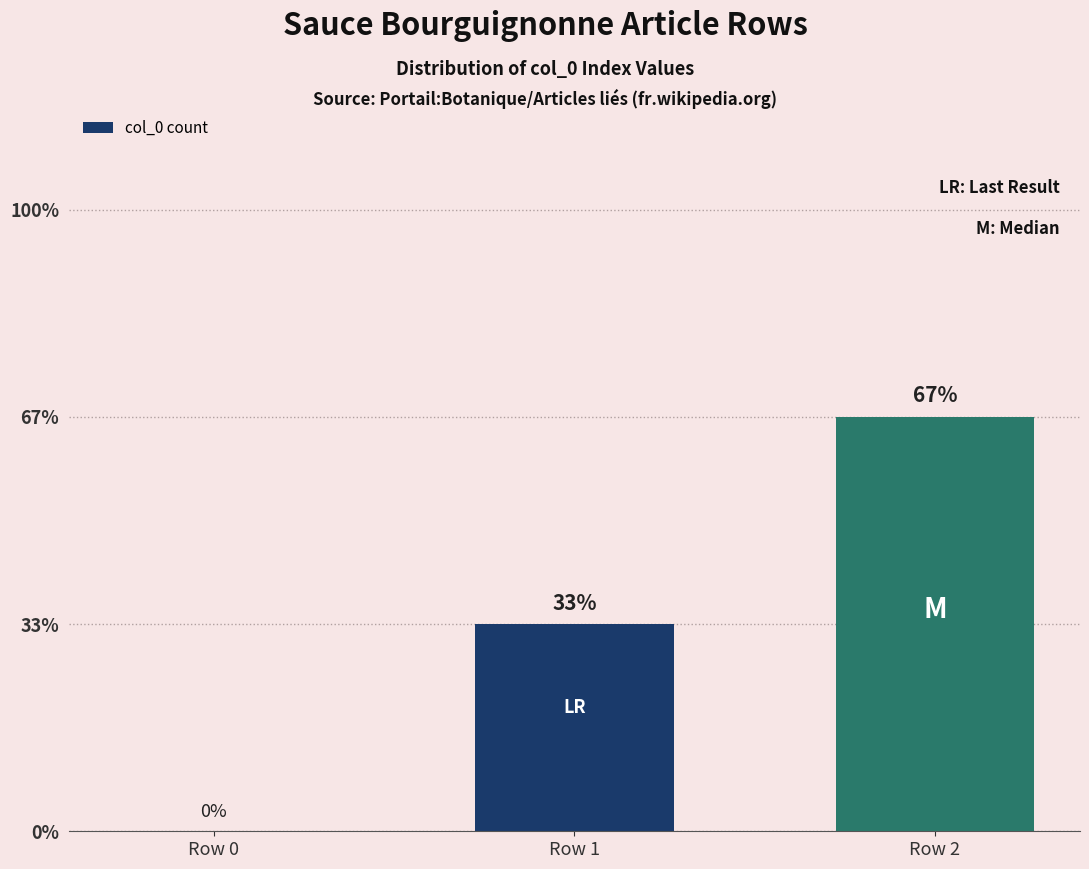

Count the number of categories in the chart.

3